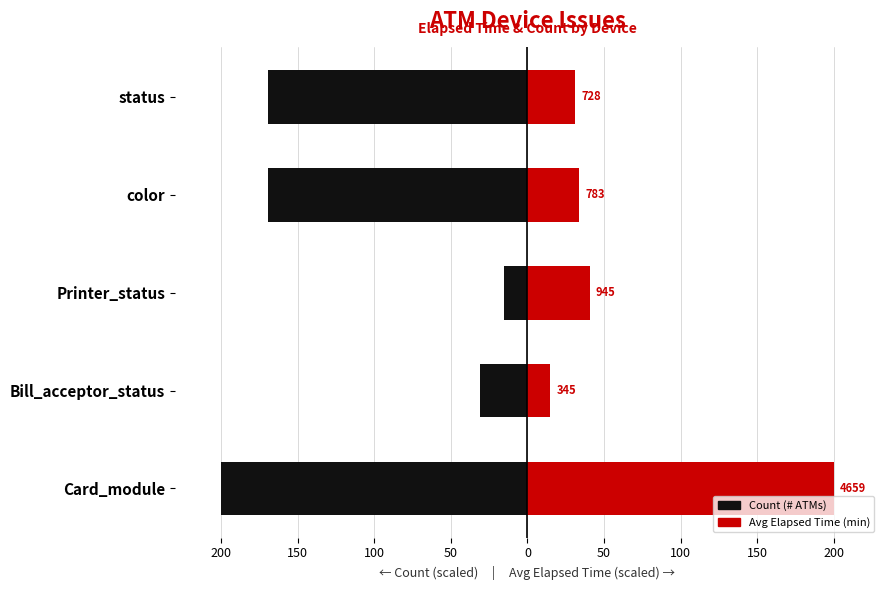

Does the chart contain any negative values?

Yes